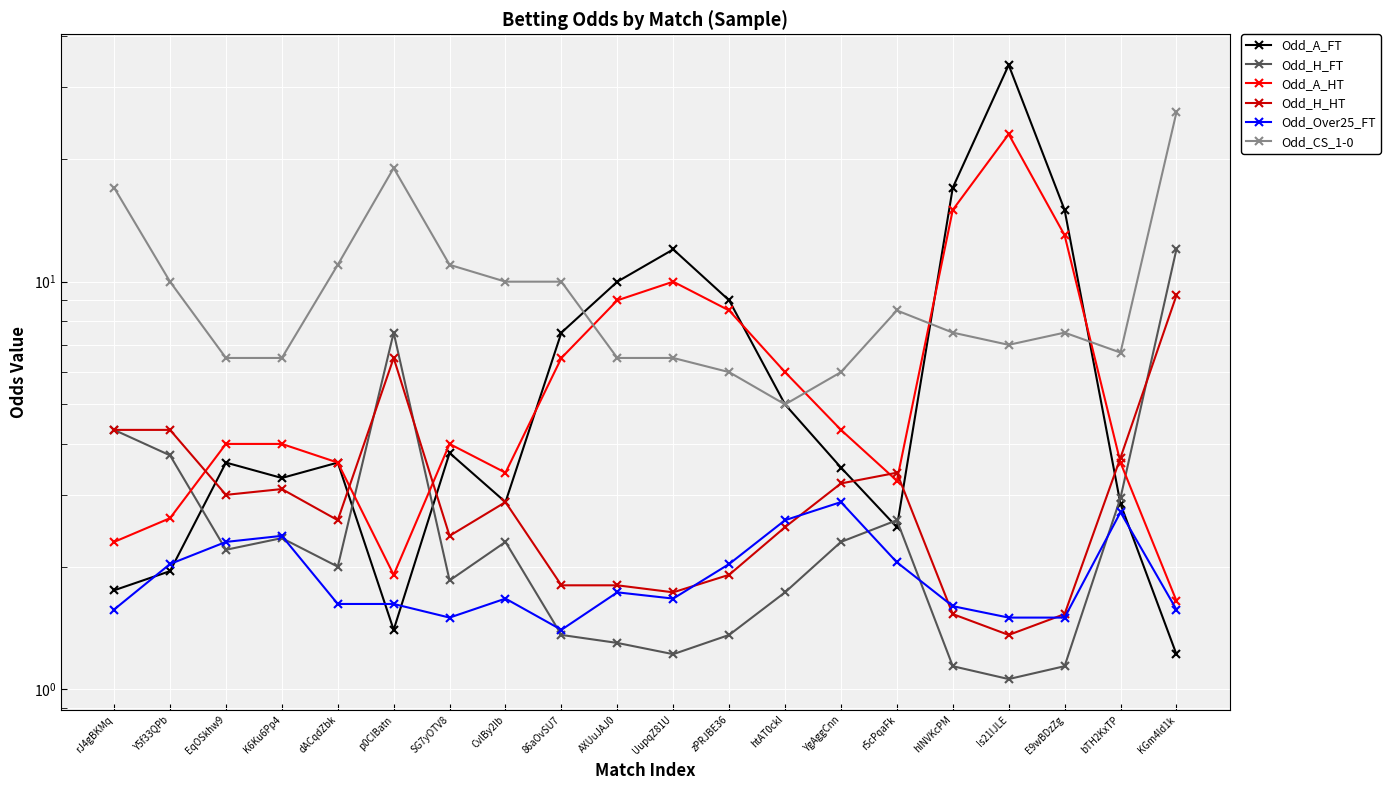

Which series has the widest spread of values?

Odd_A_FT